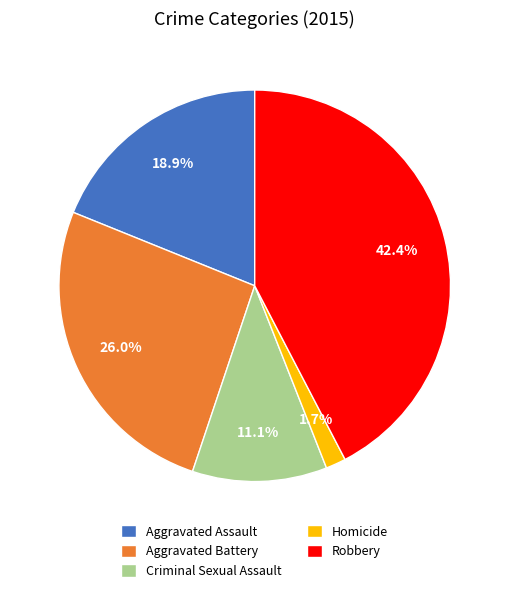

What is the total percentage of Aggravated Assault and Robbery?

61.2%